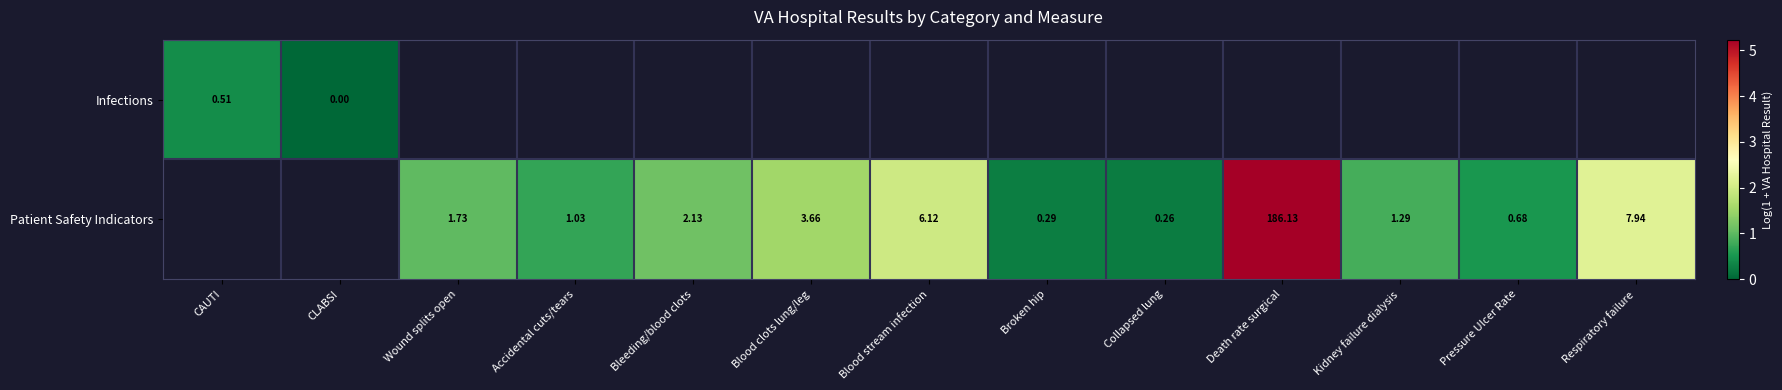

Is the value of Infections at CAUTI greater than the value of Patient Safety Indicators at Blood clots lung/leg?

No